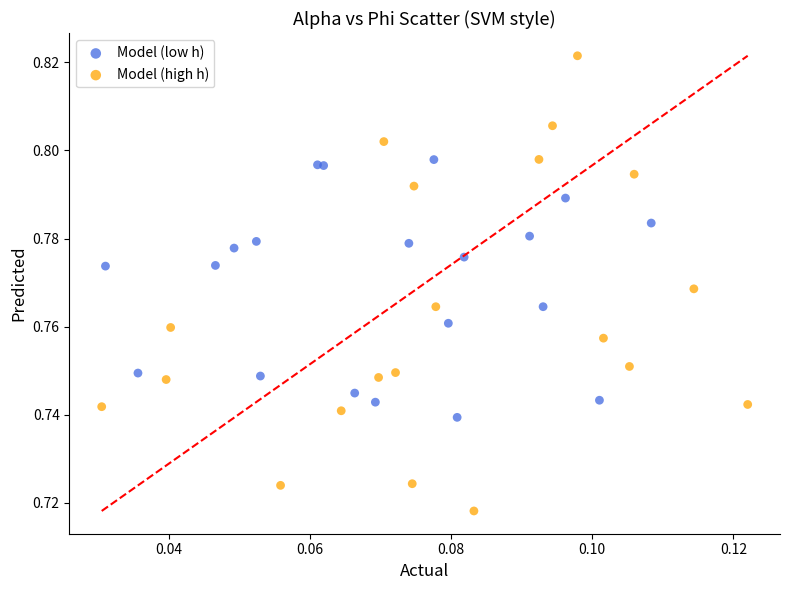

Which series reaches the minimum Y coordinate?

Model (high h)